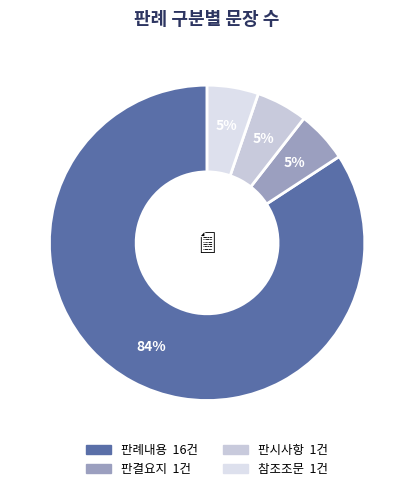

Which slice is the smallest?

판결요지